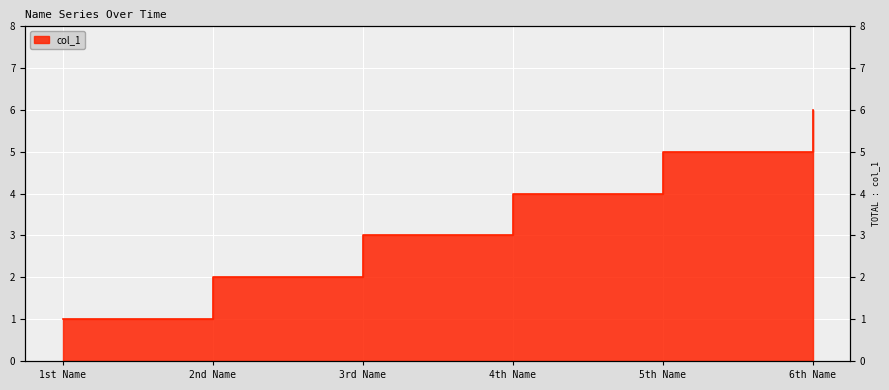

The chart shows a value of 3 at 20/07/2011. True or false?

False